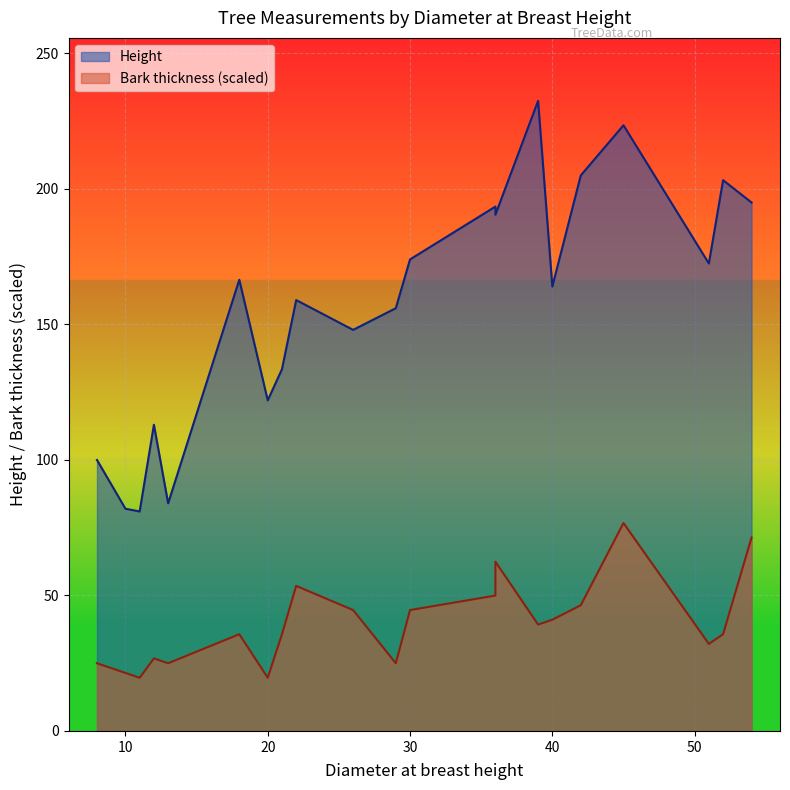

True or false: Height has more than 1 interior local peaks.

True